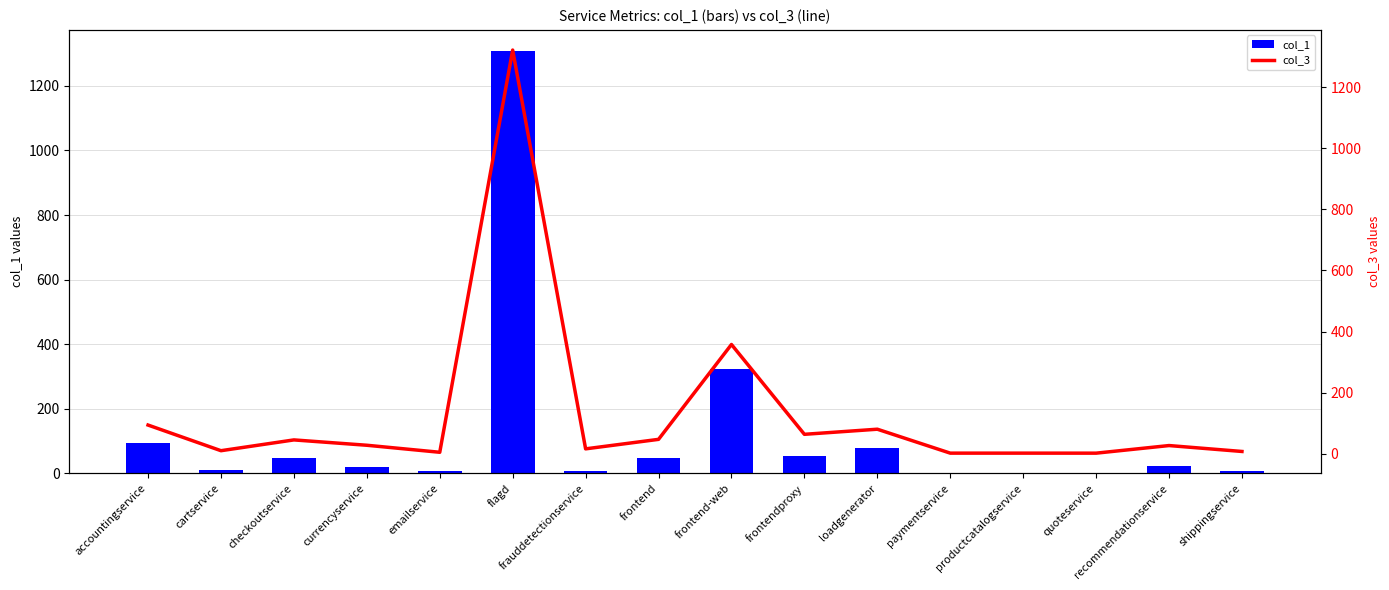

What are all the series names shown in the legend?

col_1, col_3